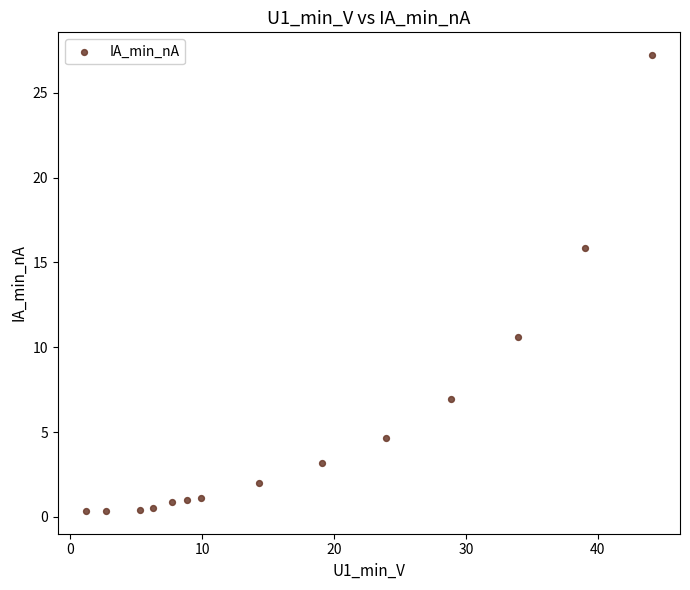

What is the range of X values (max minus min)?

42.9